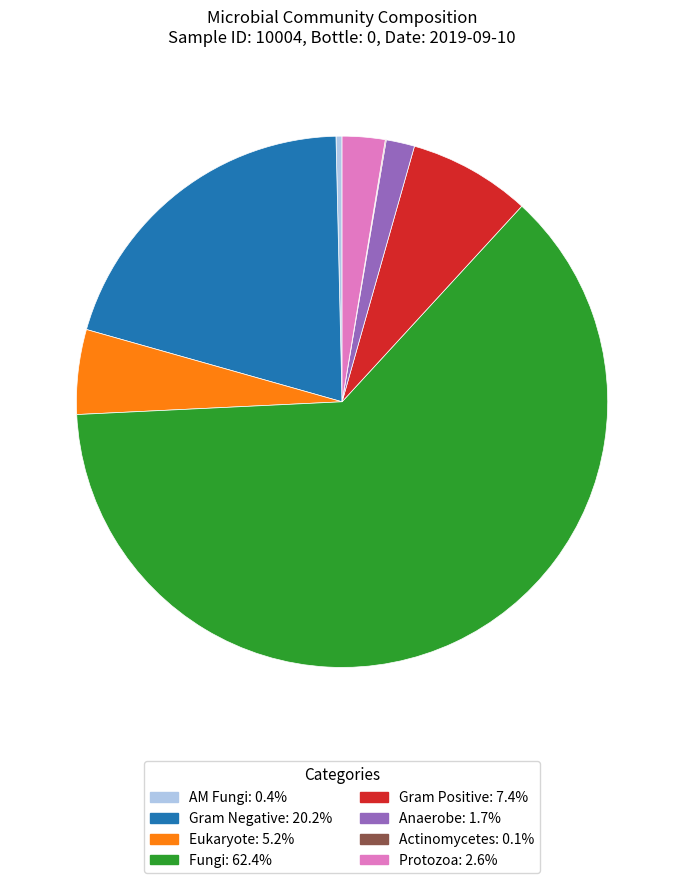

Is there a majority slice in this chart?

Yes